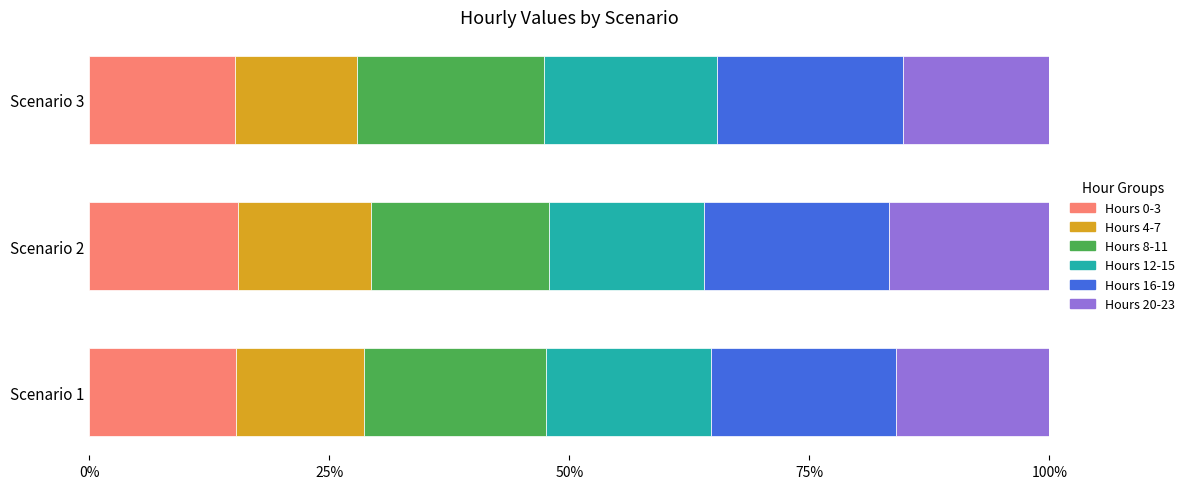

The value of Hours 0-3 at Scenario 2 is 15.5. True or false?

True